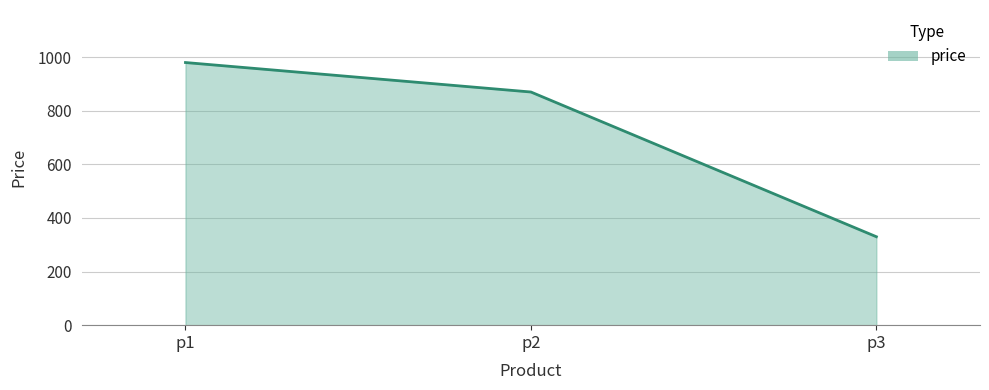

Where is the data nearest to the value 655?

p2